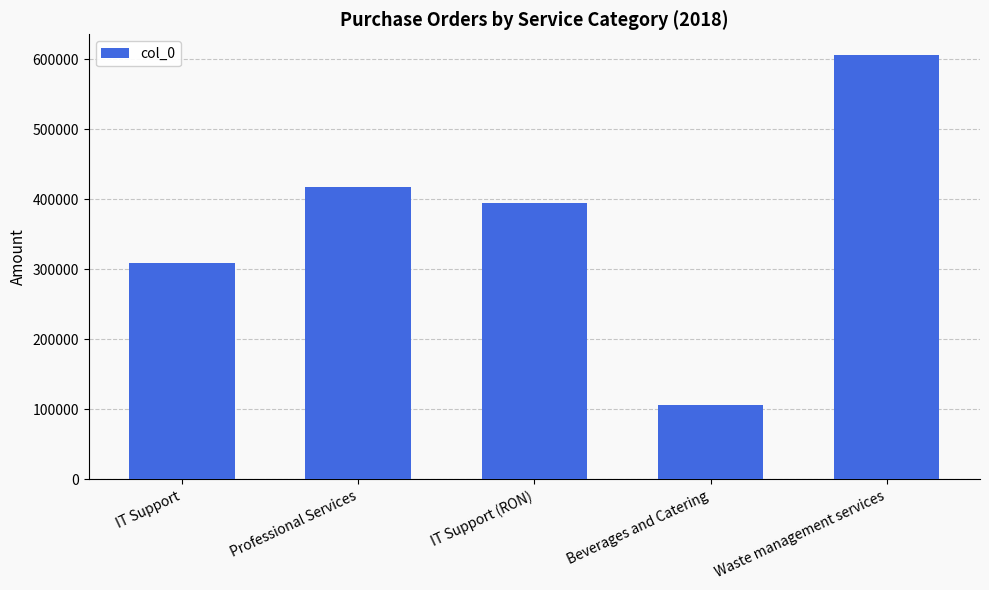

The value at Beverages and Catering is 105772. True or false?

True